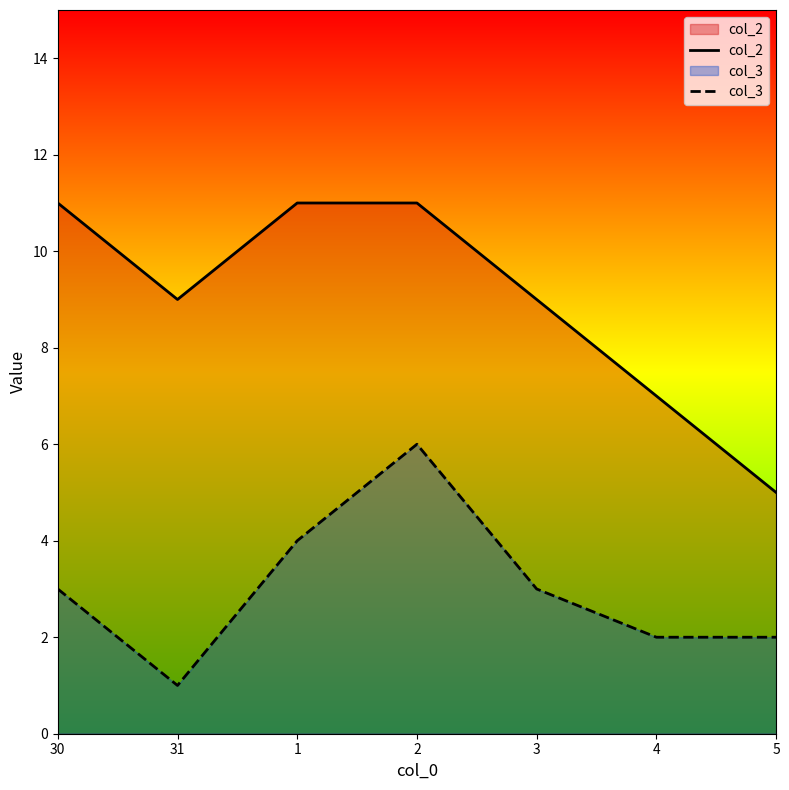

What is the approximate value of col_3 at 30?

3